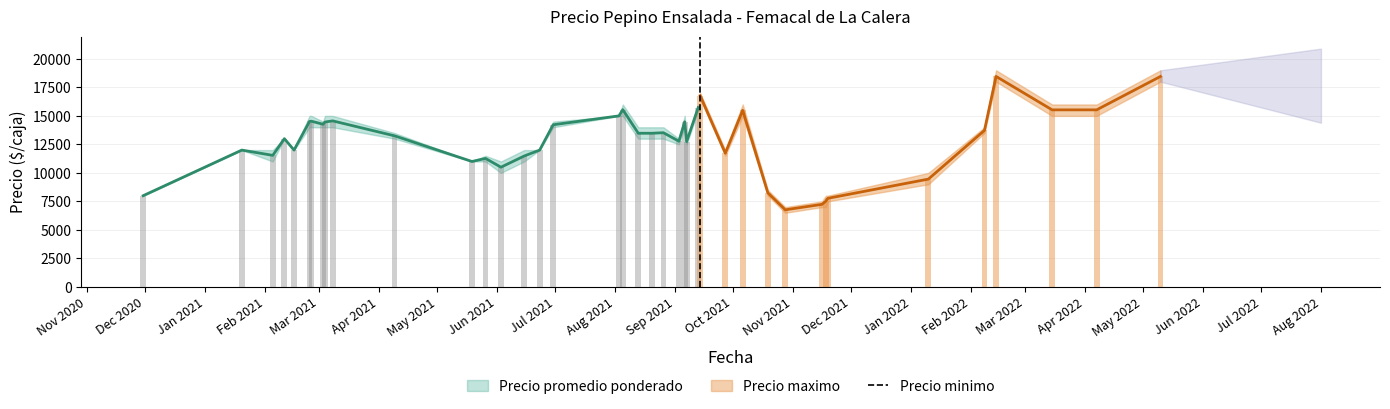

Is it true that Precio promedio ponderado equals 7240 at 39?

True